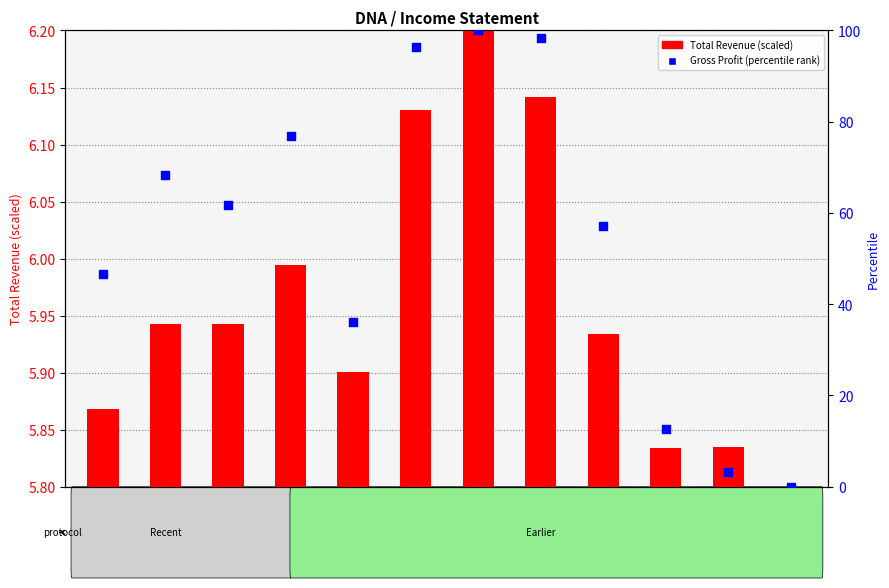

What is the total value across all series at 2023-06-30?

68.5